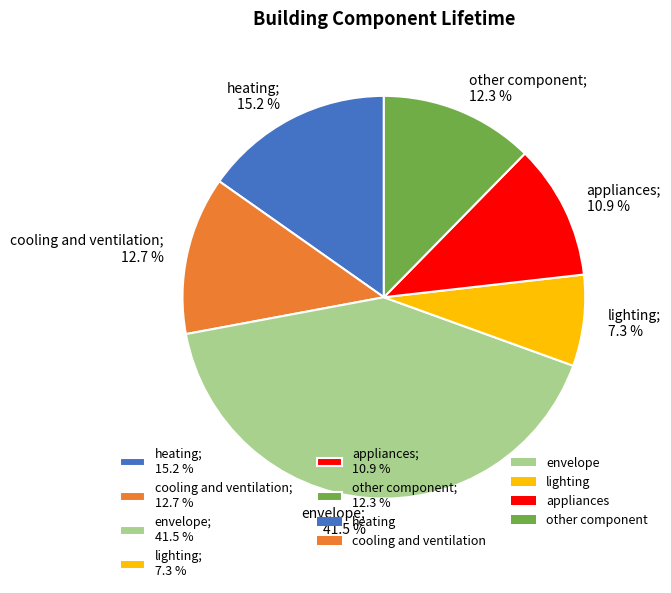

Does heating represent more than half of the total?

No